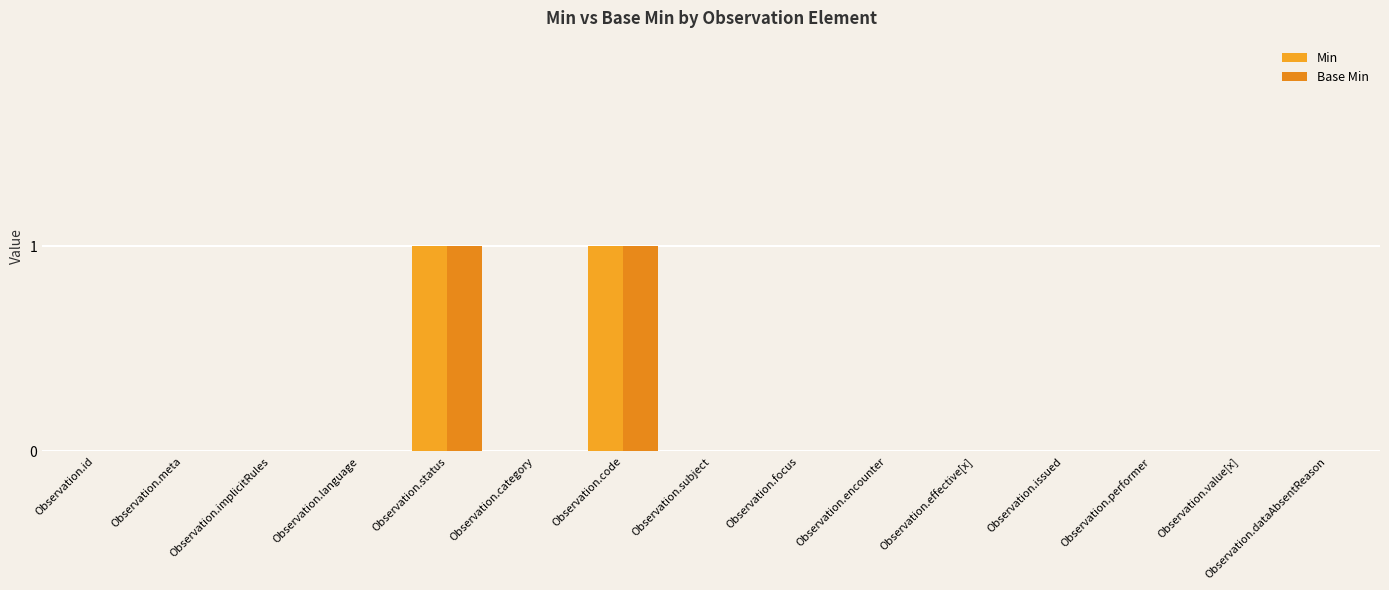

What is the label of the 4th bar from the right?

Observation.issued